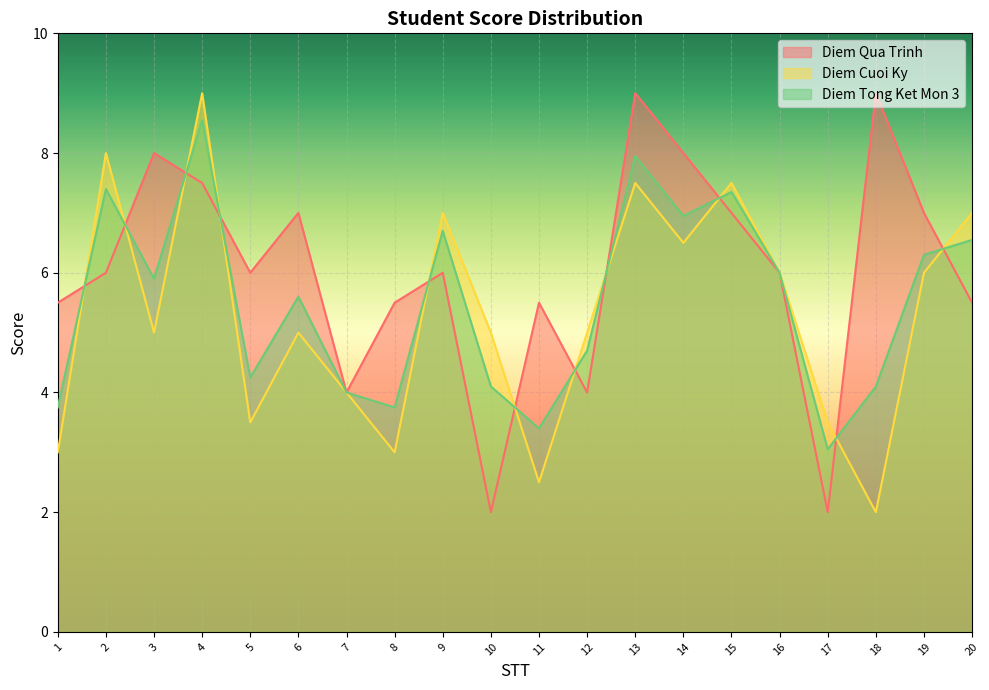

At which label does Diem Qua Trinh reach its minimum?

10